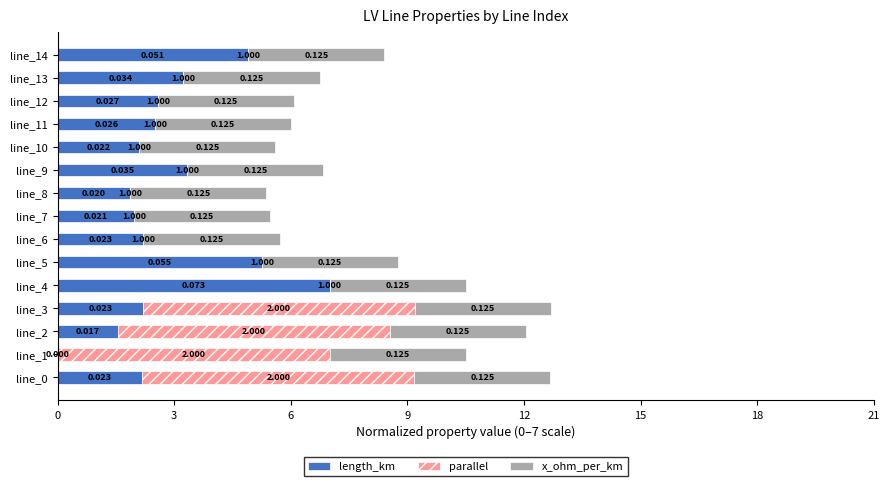

What are all the series names shown in the legend?

length_km, parallel, x_ohm_per_km